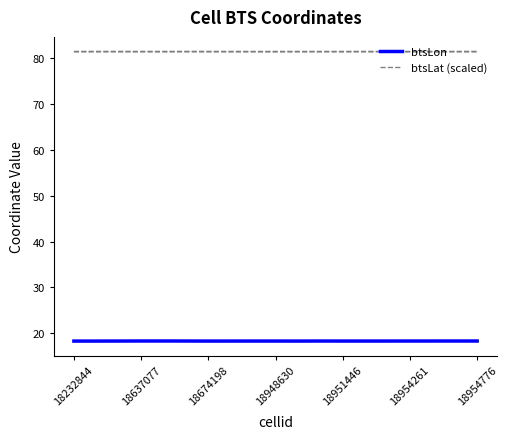

The value of btsLat (scaled) at 18948630 is 48.4. True or false?

False